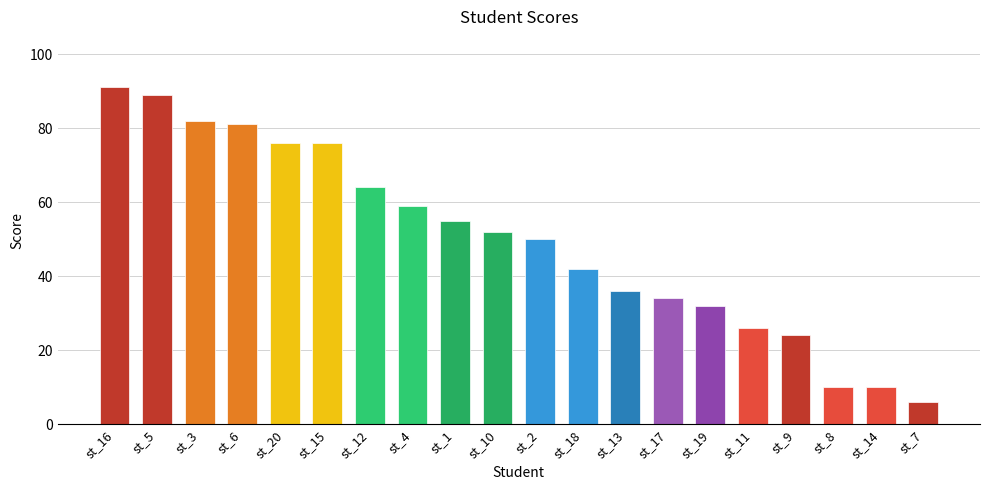

Read the value at st_13, to the nearest 10.

40